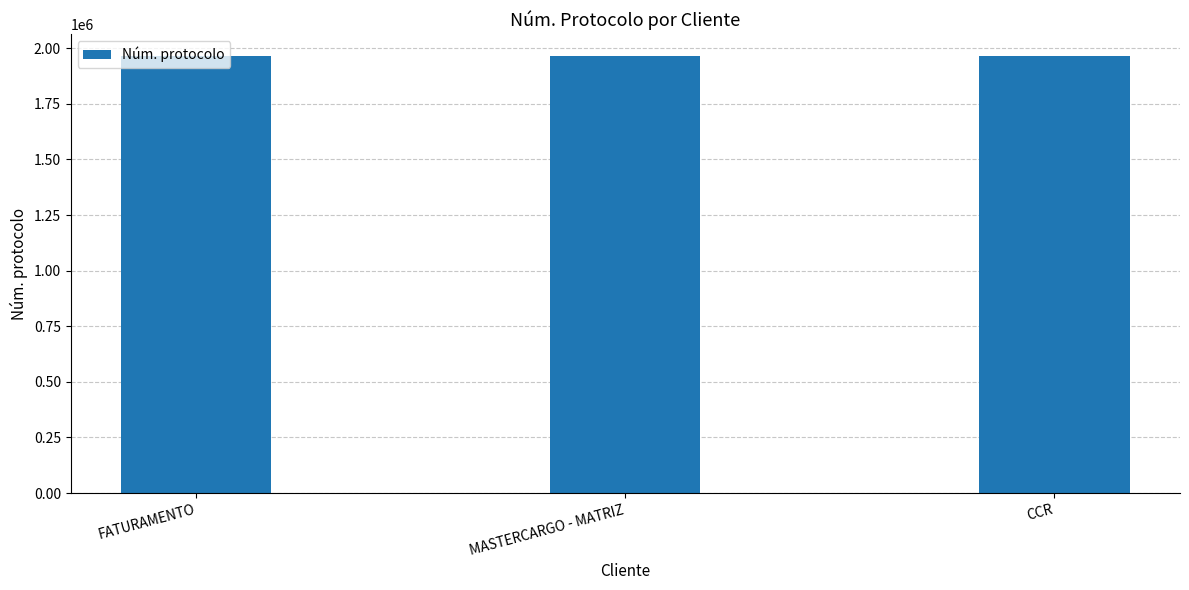

Are the bars grouped side by side (vs. stacked)?

No